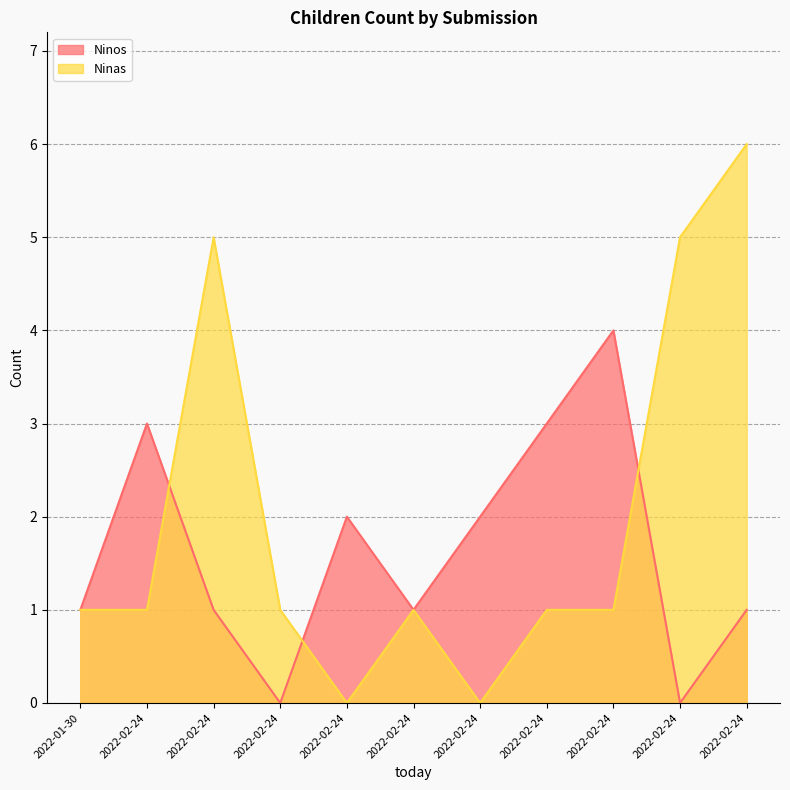

True or false: Ninas and Ninos intersect in this chart.

True